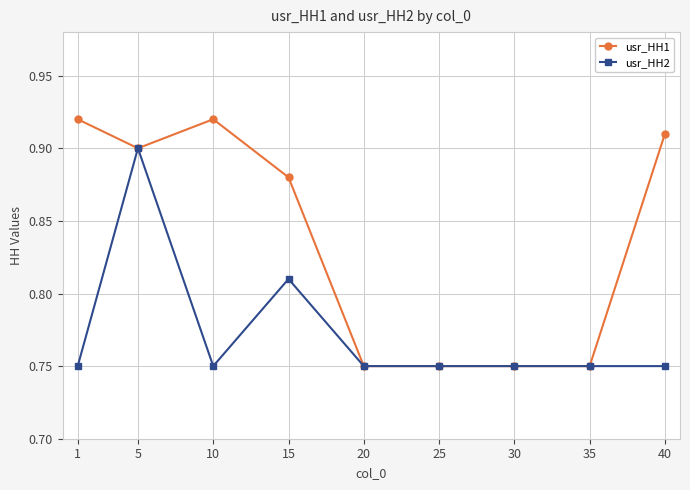

Where is the first local minimum for usr_HH1?

5